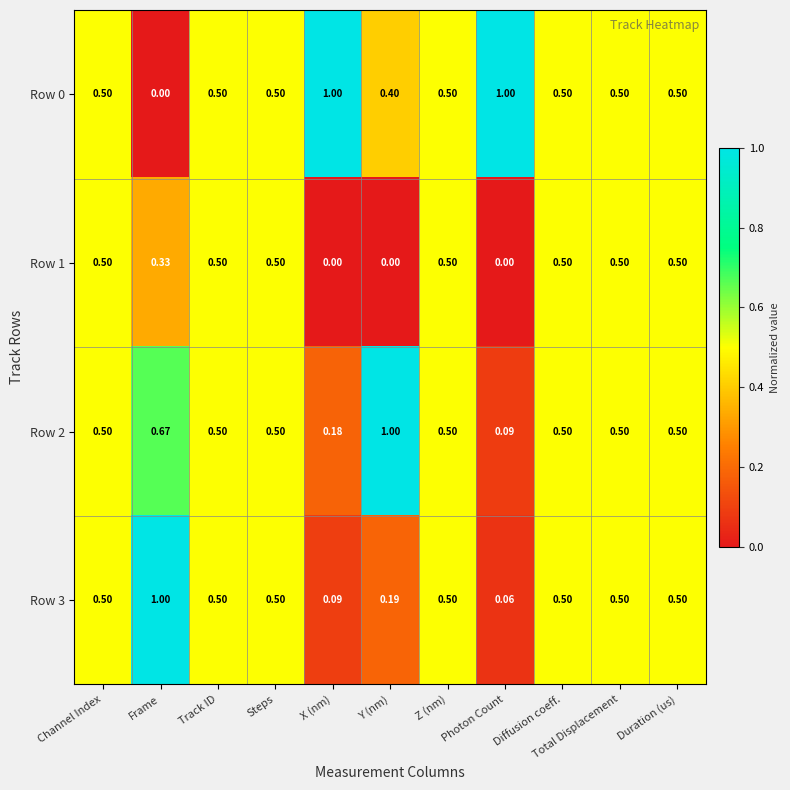

Which category has the lowest value in the Row 2 series?

Photon Count